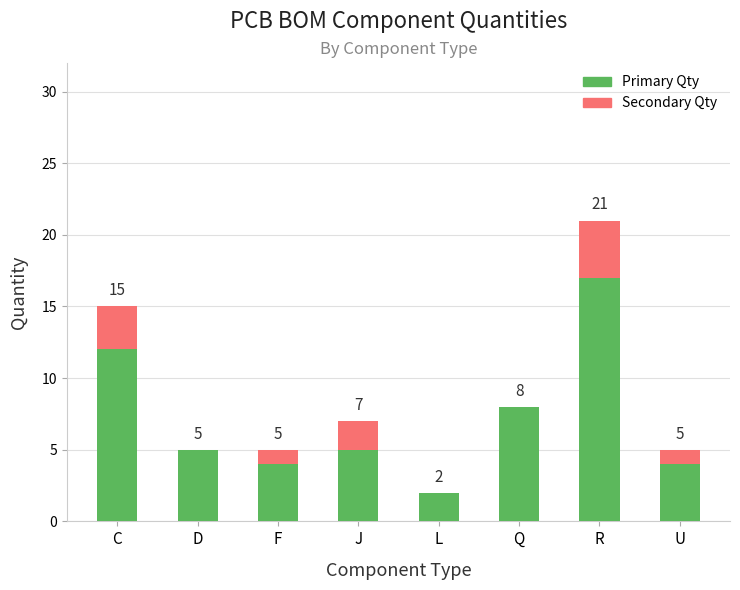

Does the chart contain stacked bars?

Yes